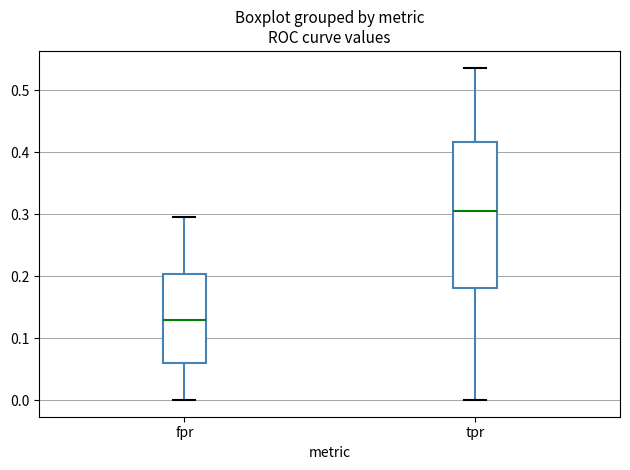

Reading left to right, read every box against the y-axis: the position of its median line, the range the box covers, and the ends of its whiskers. The values are not printed on the chart, so give them approximately, as read against the axis.

fpr: median 0.13, box 0.06 to 0.20, whiskers 0.00 to 0.30
tpr: median 0.31, box 0.18 to 0.42, whiskers 0.00 to 0.54